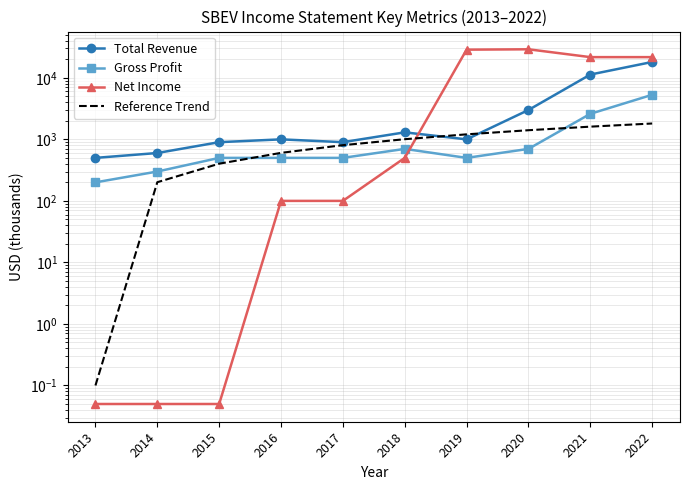

What is the difference between the highest and lowest values at 2016?

900.0